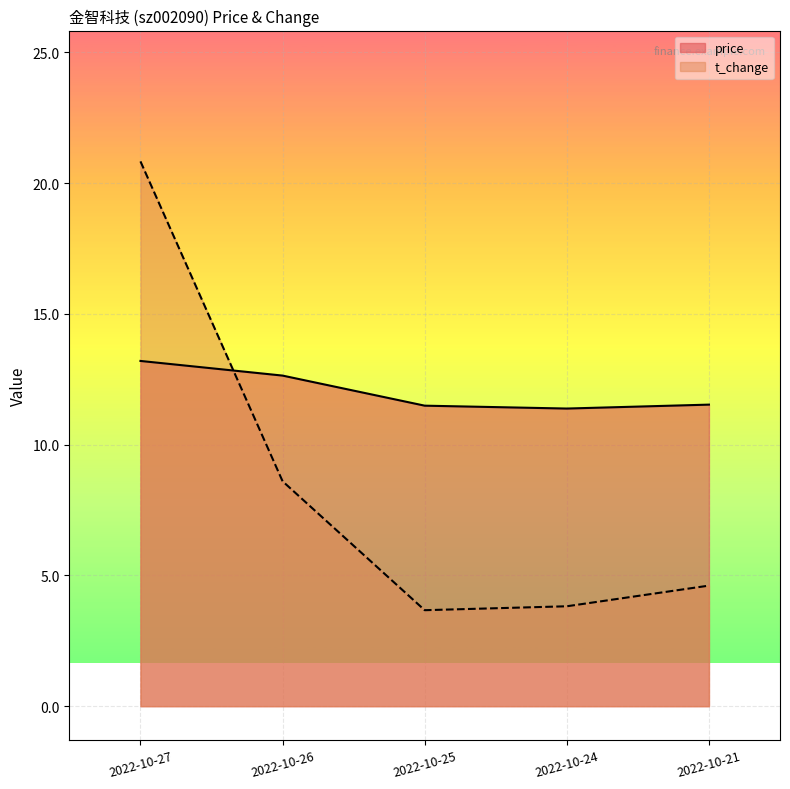

Rank the series by their maximum value, from lowest to highest.

price, t_change